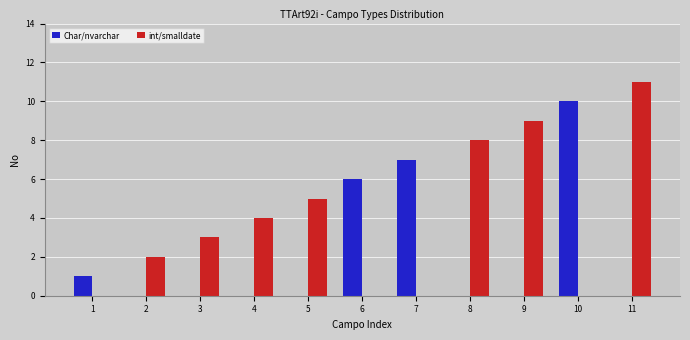

Reading left to right, what are all the values shown in this chart?

Char/nvarchar: 1	0	0	0	0	6	7	0	0	10	0
int/smalldate: 0	2	3	4	5	0	0	8	9	0	11